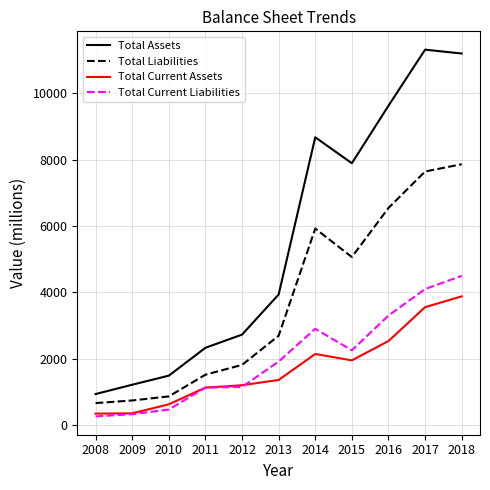

What is the minimum value for Total Assets?

929